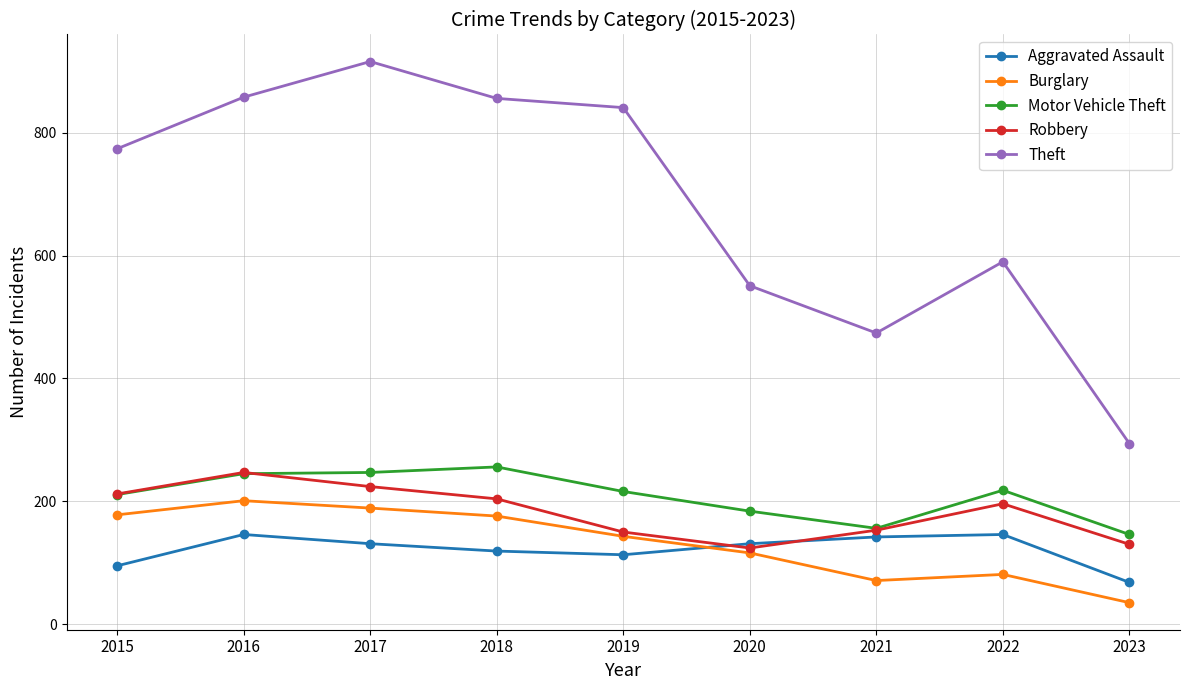

How many series are shown in this chart?

5